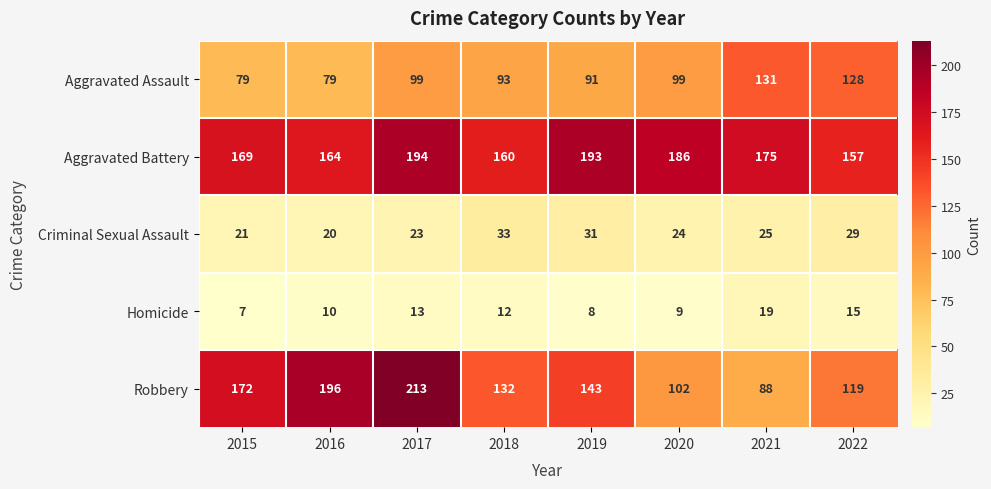

Which series has the largest total across all categories?

Aggravated Battery